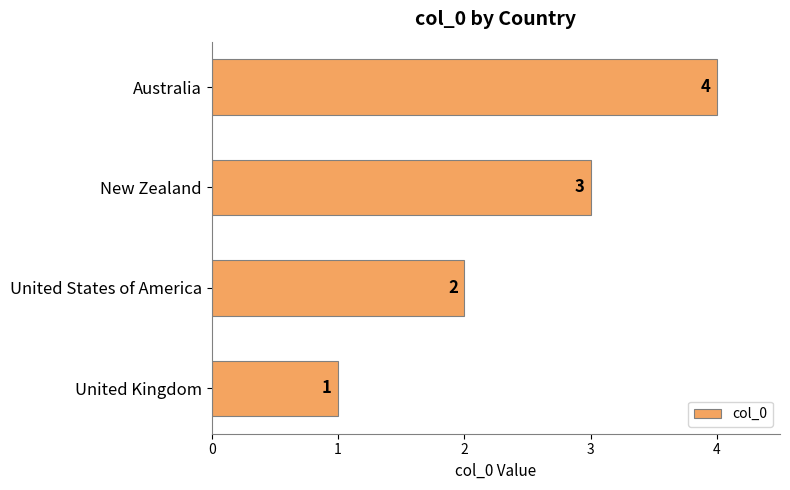

At which label is the value closest to 2?

United States of America